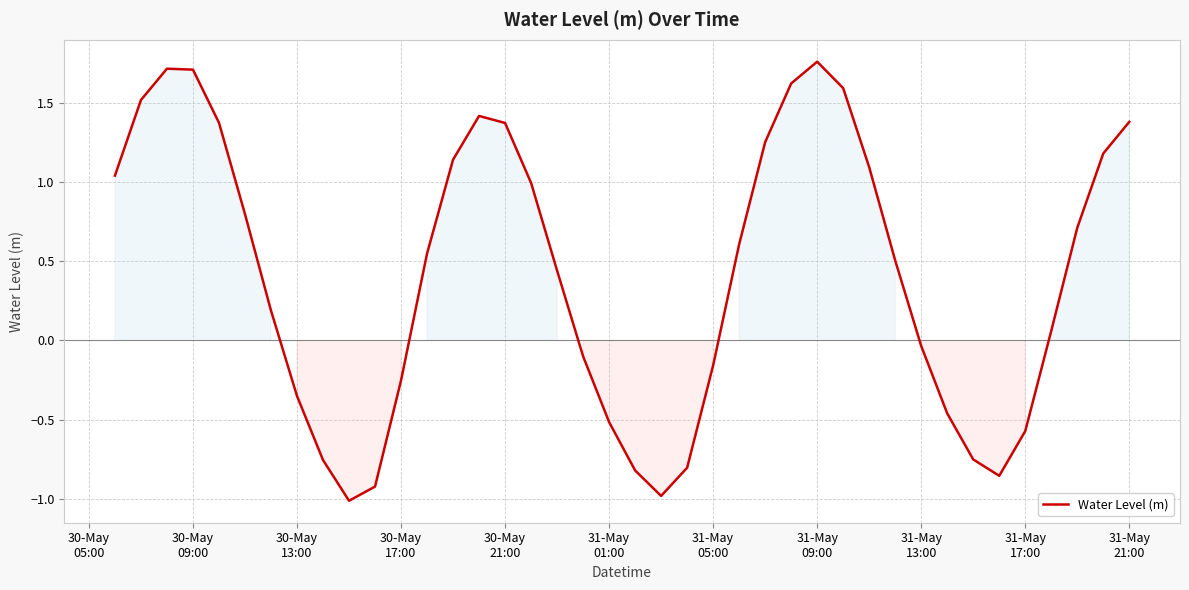

What is the difference between the maximum and minimum values?

2.8